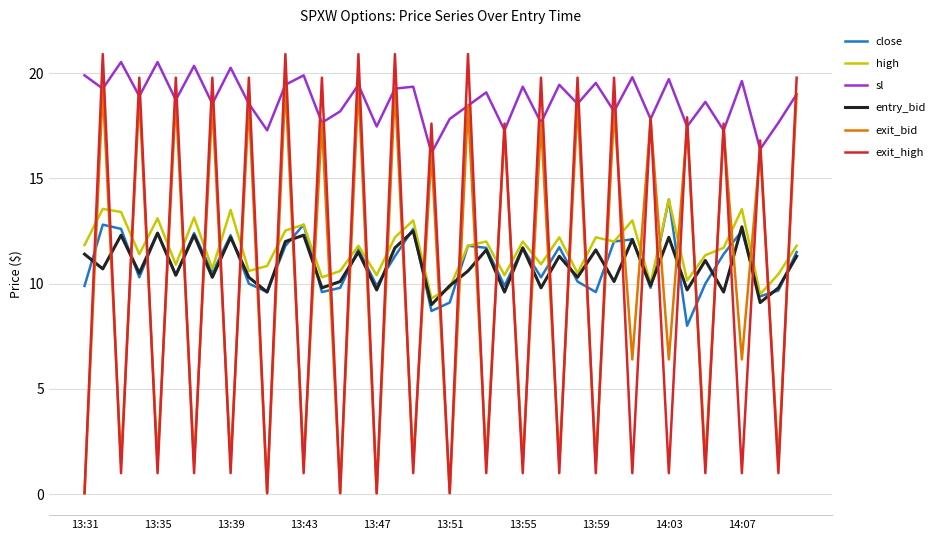

What is the lowest value of the high series?

9.3